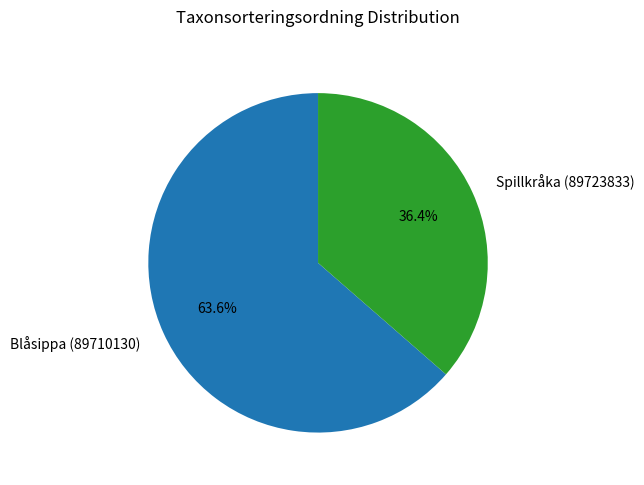

To the nearest percent, what is the combined percentage of Spillkråka (89723833) and Blåsippa (89710130)?

100%